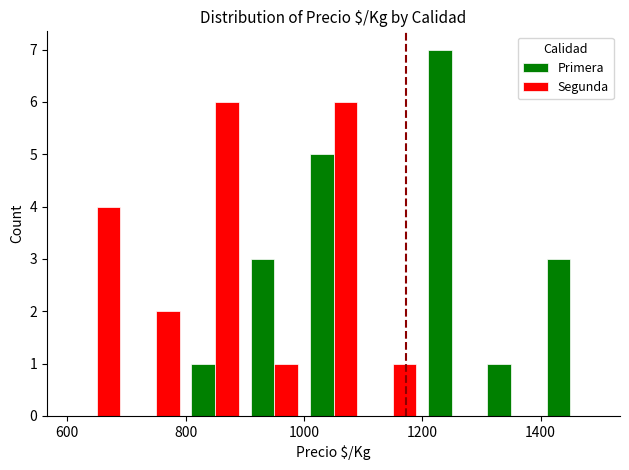

Reading left to right, list all the values displayed in this chart.

Primera: 0	0	1	3	5	0	7	1	3
Segunda: 4	2	6	1	6	1	0	0	0